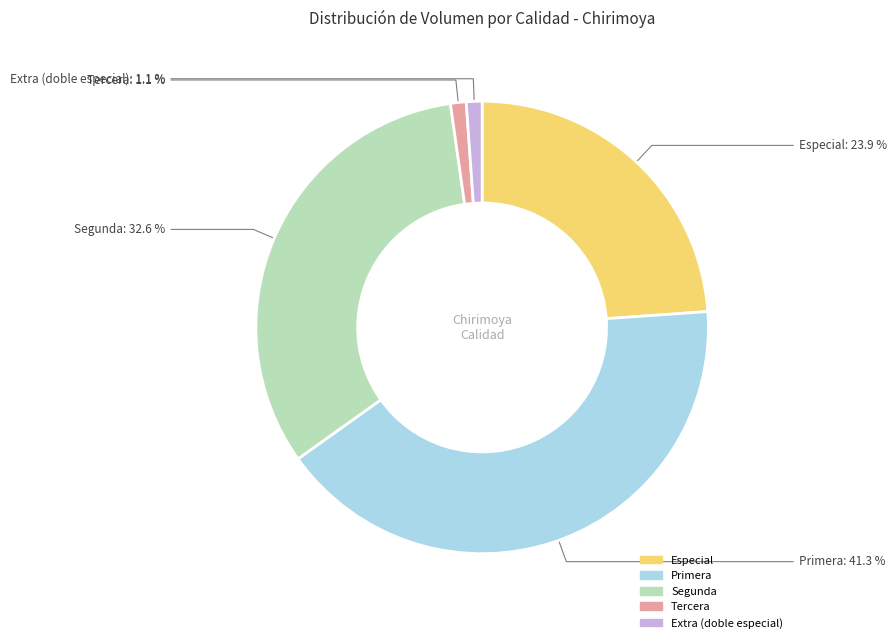

What is the total percentage of Primera and Extra (doble especial)?

42.4%